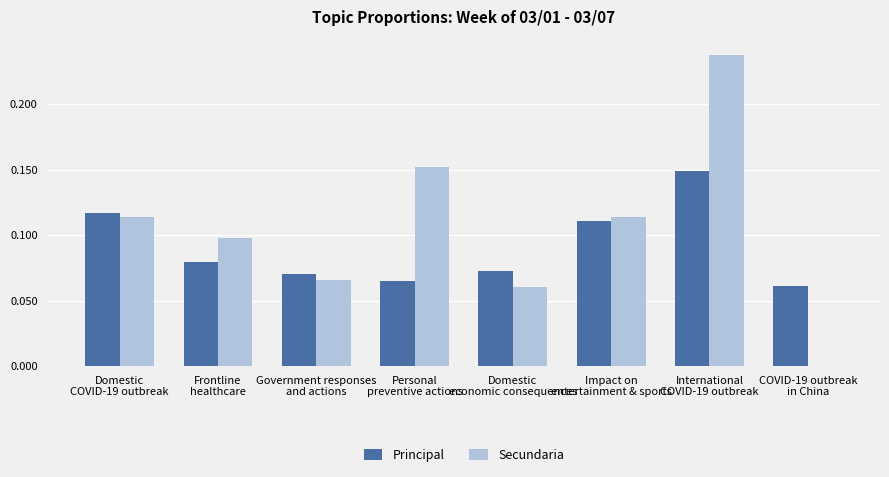

Which series has the largest total across all categories?

Secundaria